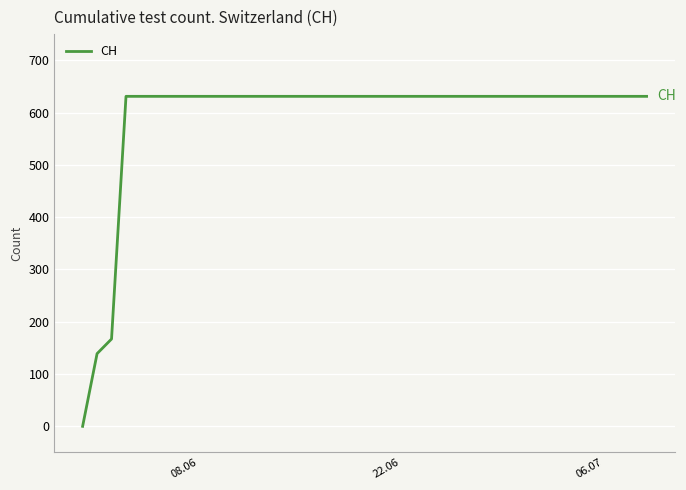

What is the greatest value displayed?

631